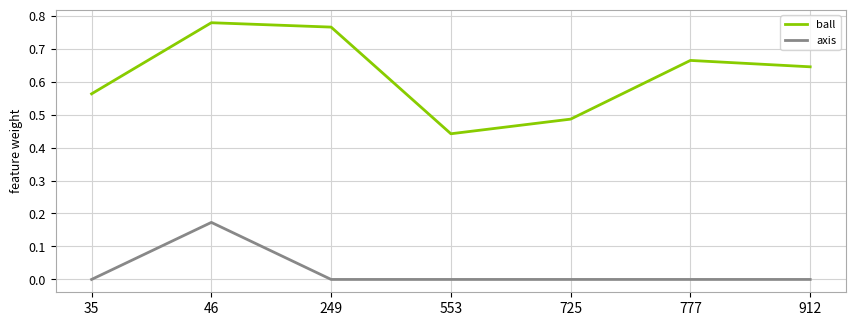

In axis, how many points are higher than both neighbors (excluding endpoints)?

1